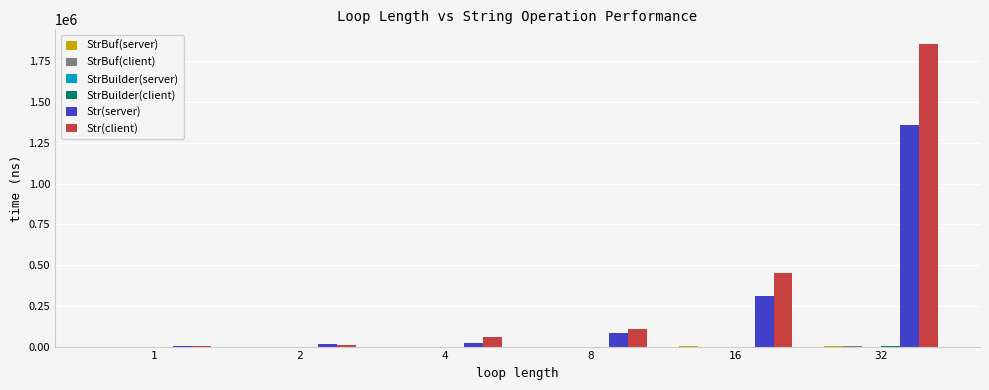

How many series are shown in this chart?

6